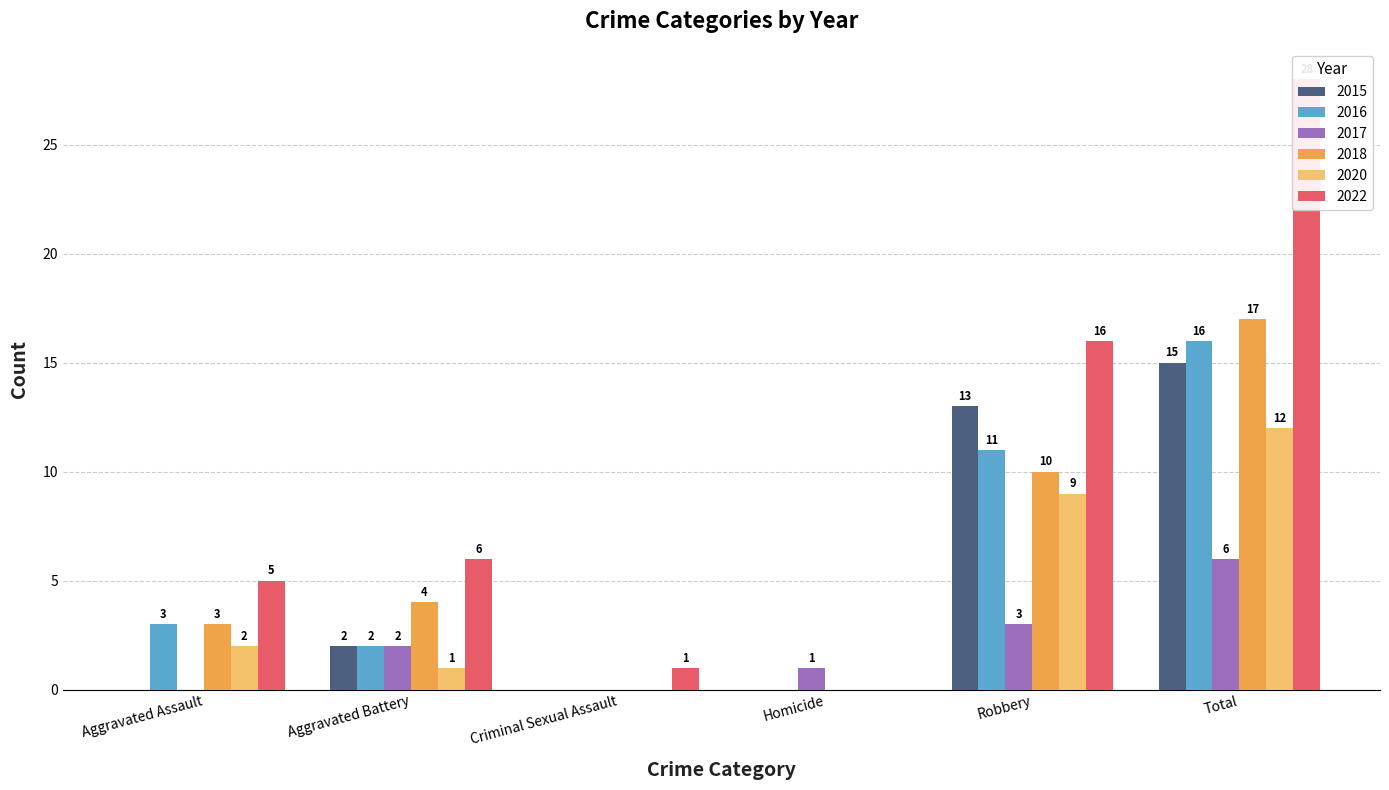

Is it true that 2016 equals -8 at Criminal Sexual Assault?

False